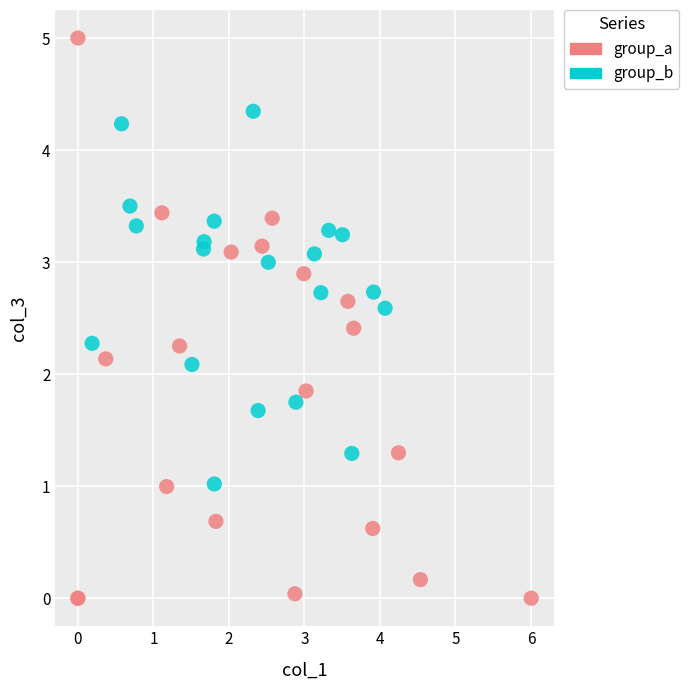

Which series has the widest spread of Y values?

group_a